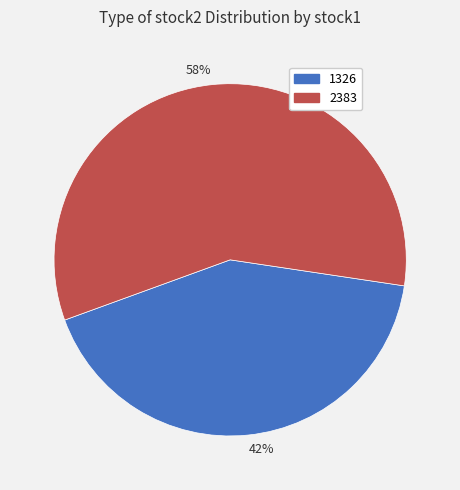

To the nearest percent, what is the average slice percentage?

50%